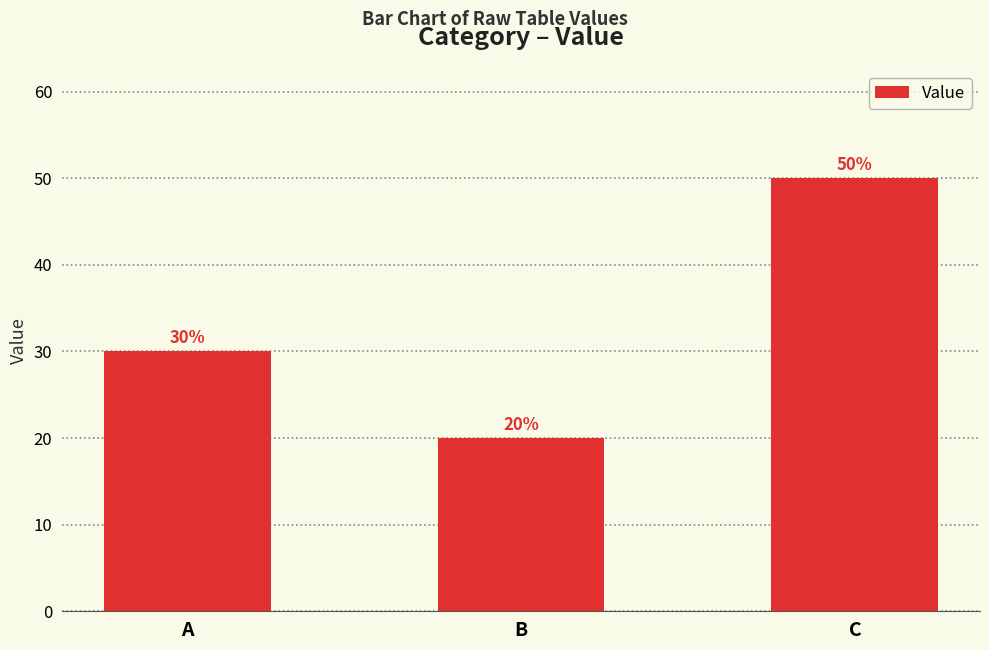

Reading left to right, extract all data points from this chart.

30	20	50